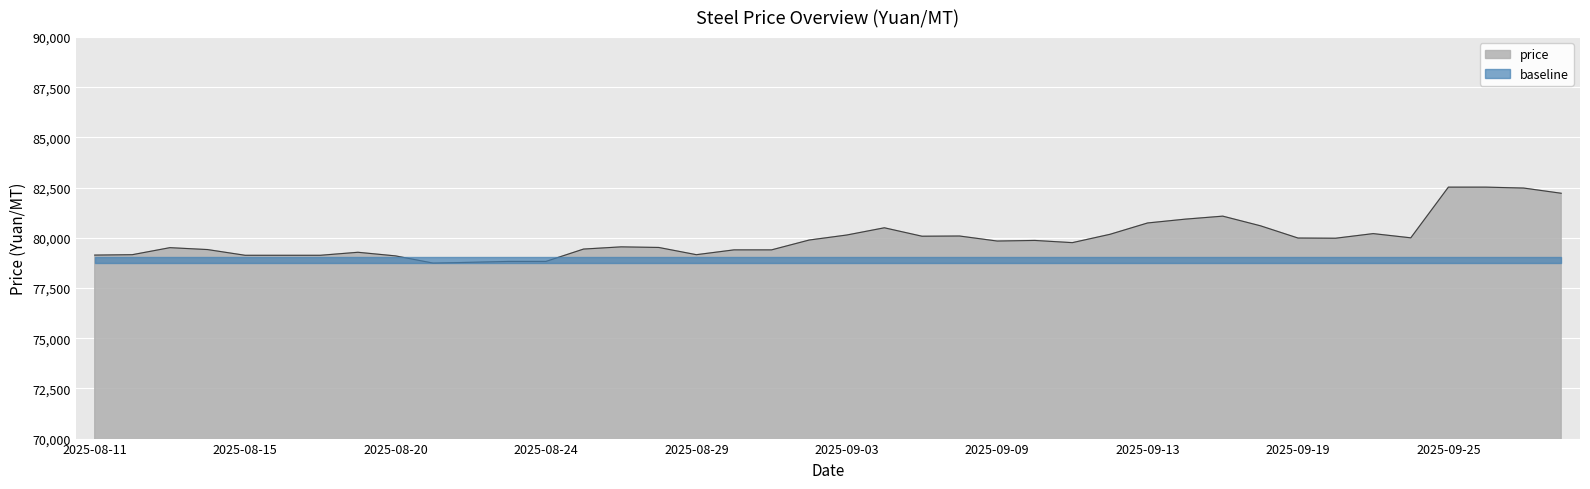

What is the change in value from 2025-08-20 to 2025-08-13?

+410